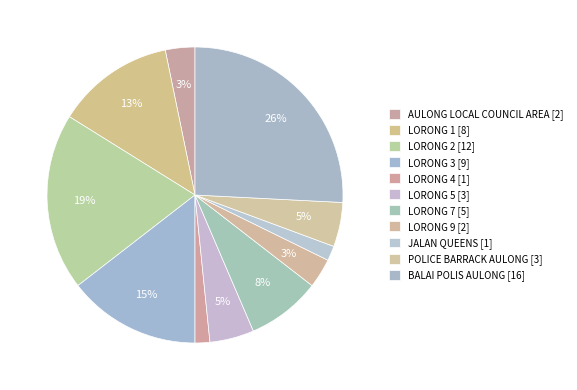

How many segments does this pie chart have?

11